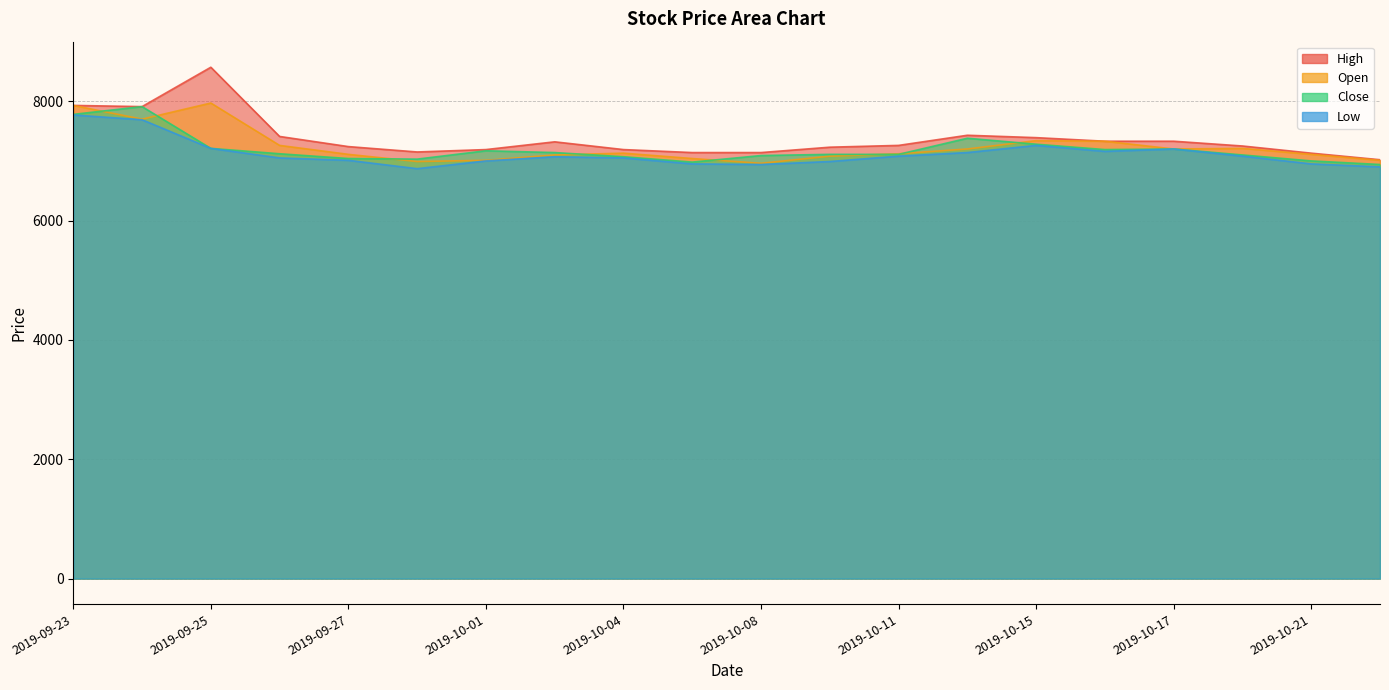

What is the sum of all Open values?

144800